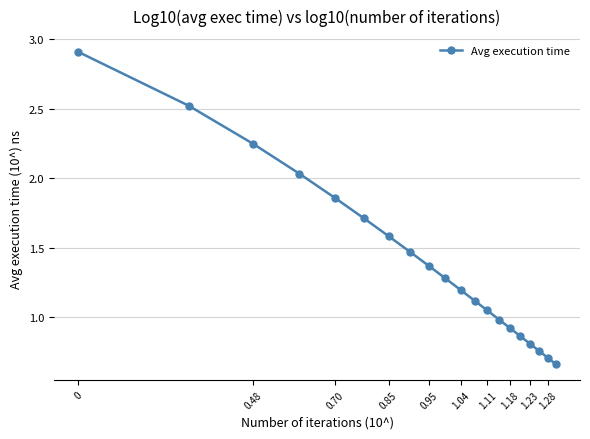

What is the sum of all values?

28.1